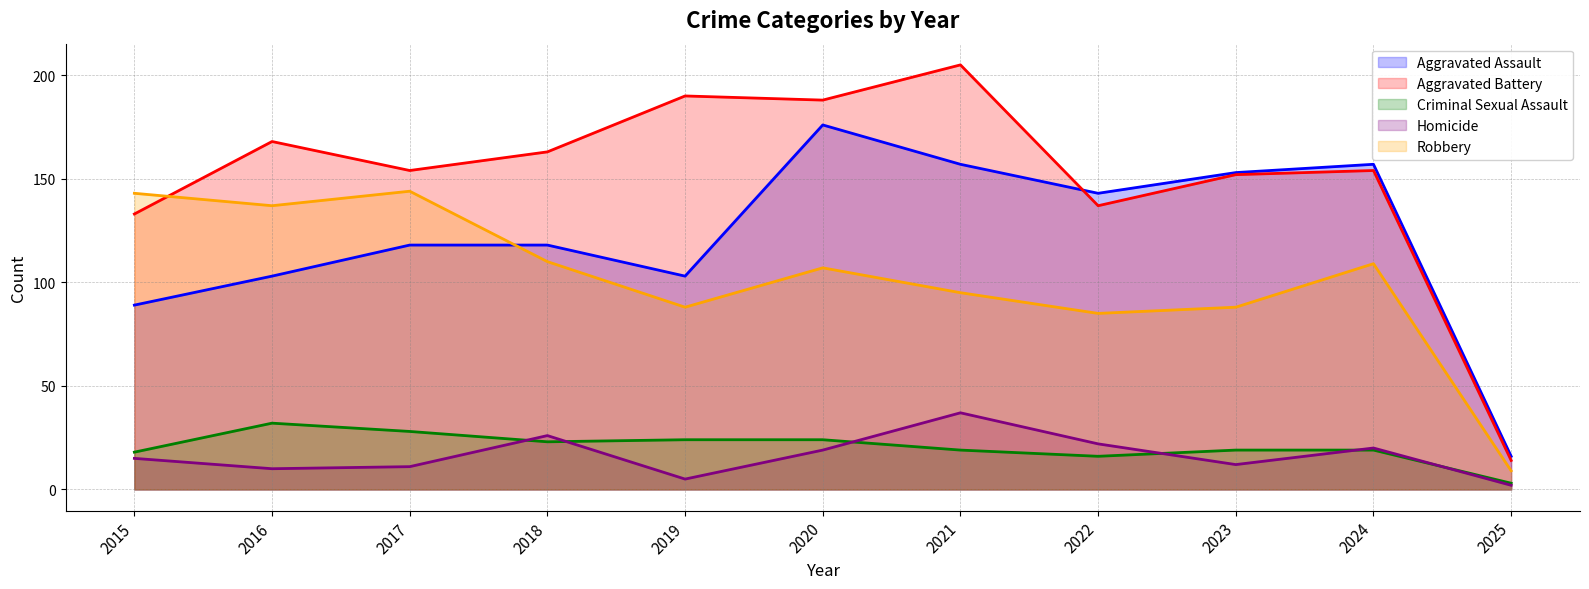

What is the difference between the maximum and second lowest values in the Aggravated Battery series?

72